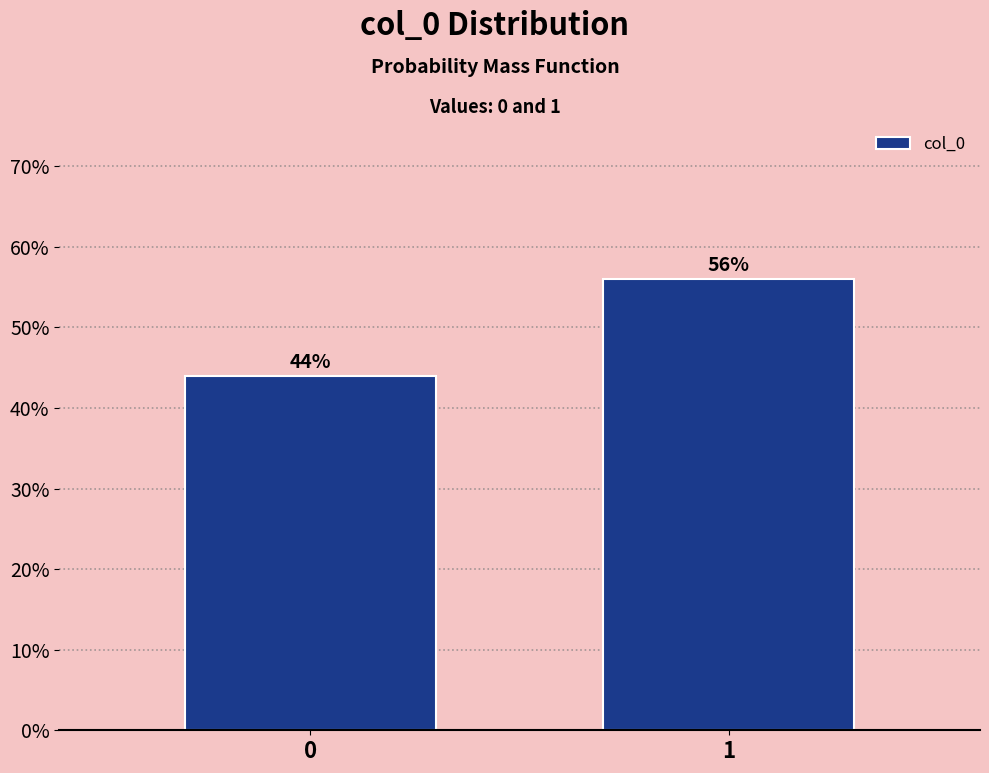

Reading left to right, extract all data points from this chart.

0=44.0	1=56.0